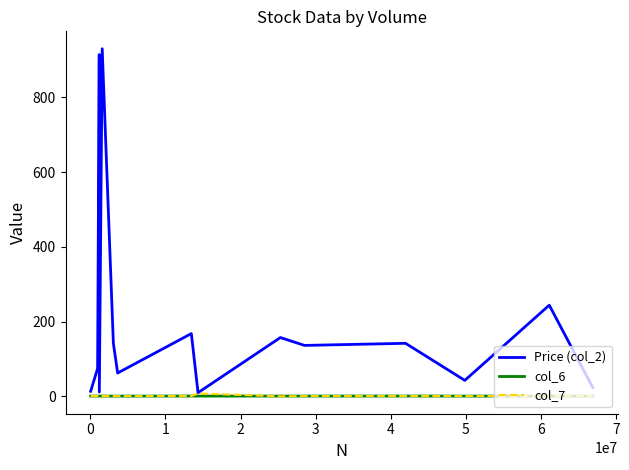

Which series has the largest total across all categories?

Price (col_2)